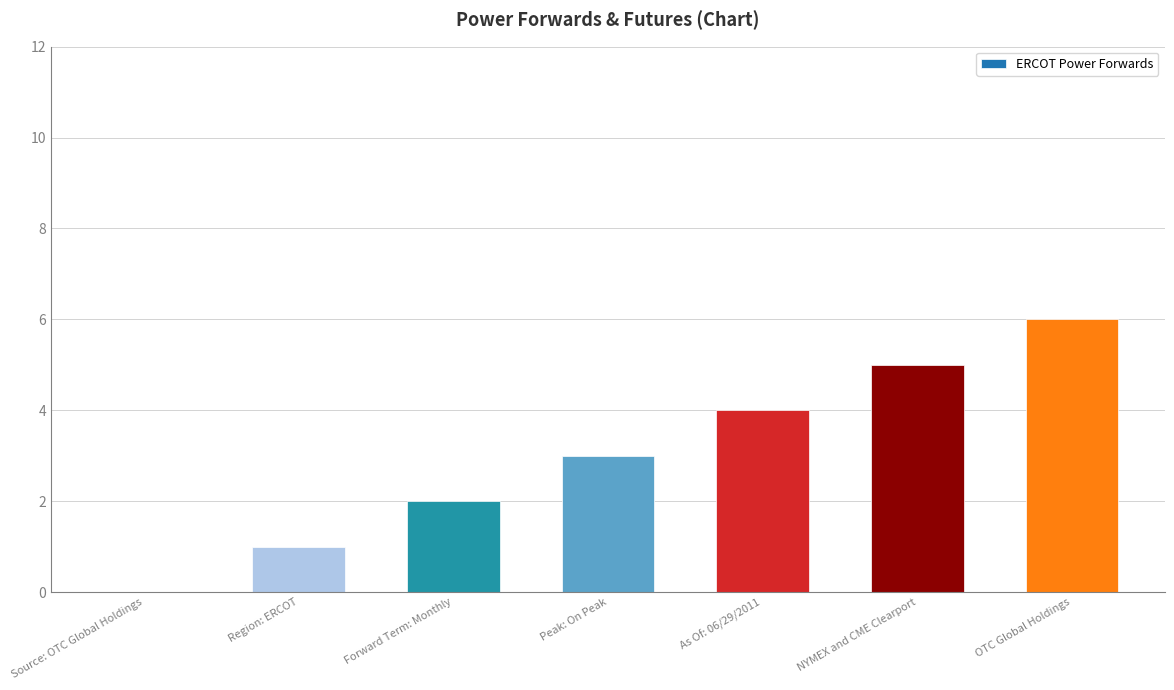

Which label corresponds to the largest value in the chart?

OTC Global Holdings